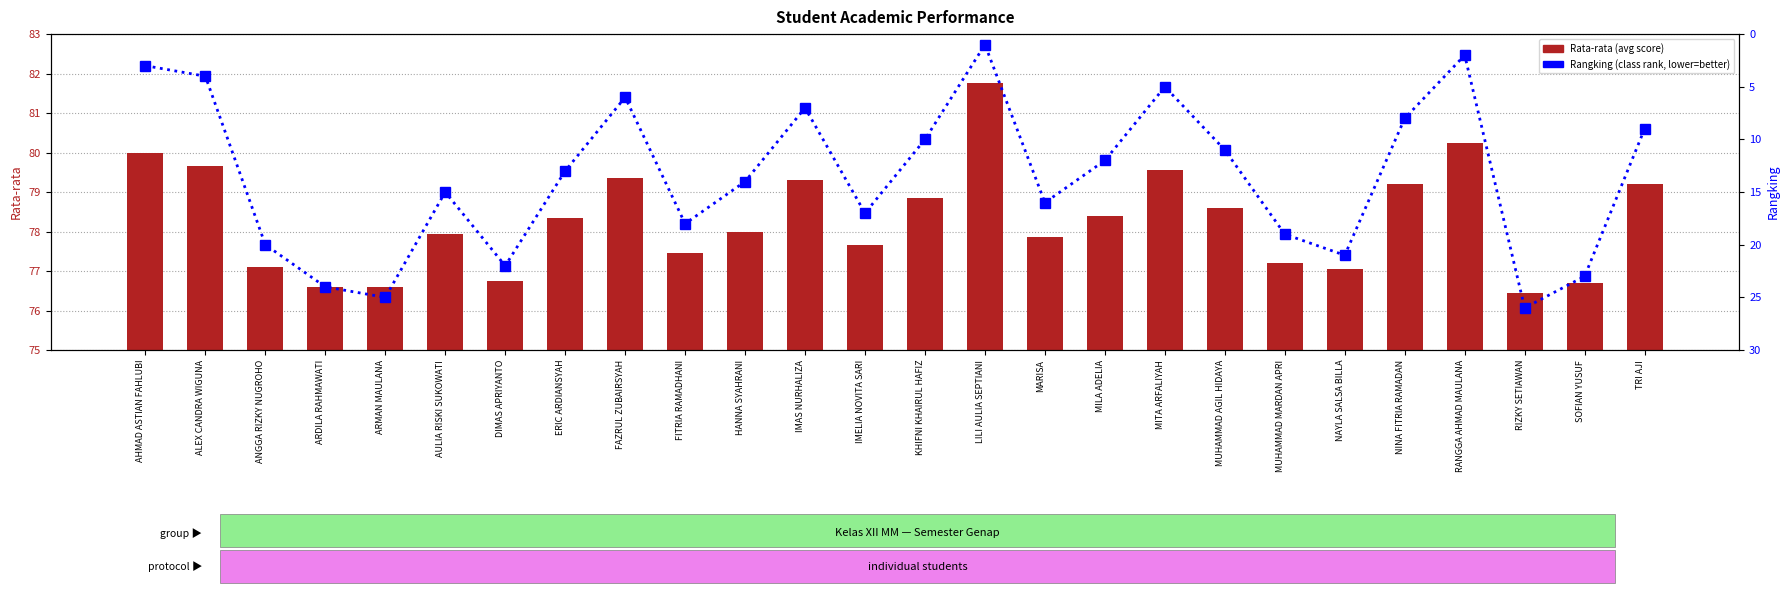

What is the sum of all Rata-rata (avg score) values?

2035.8